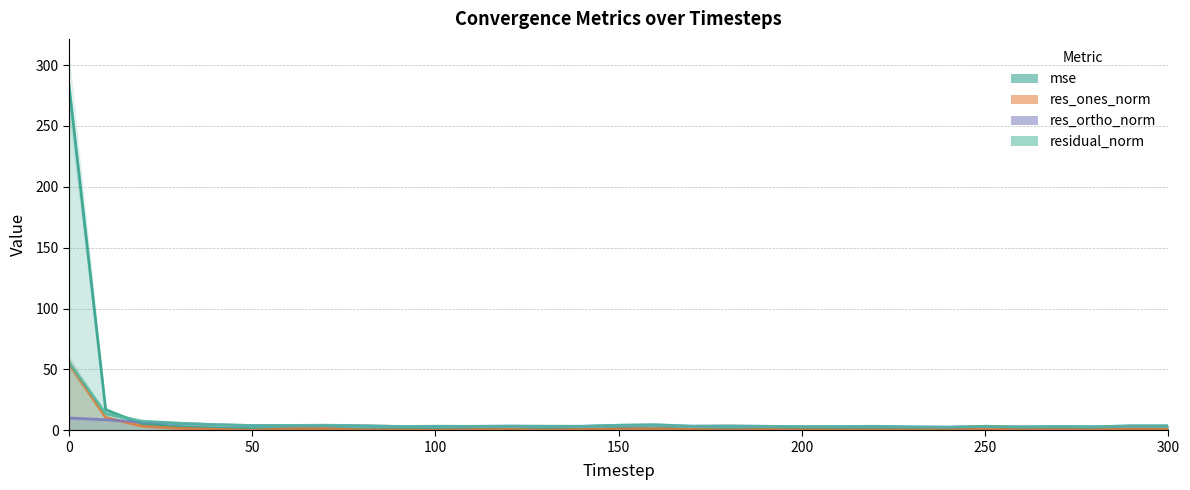

What are all the series names shown in the legend?

mse, res_ones_norm, res_ortho_norm, residual_norm